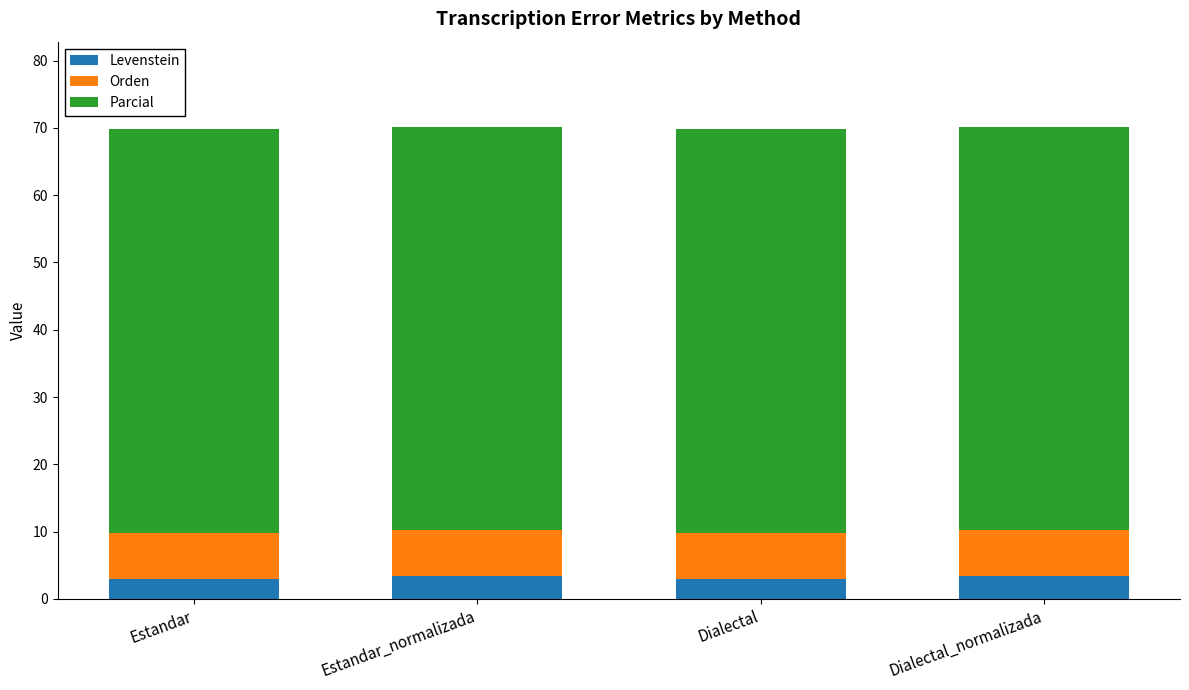

What are all the series names shown in the legend?

Levenstein, Orden, Parcial